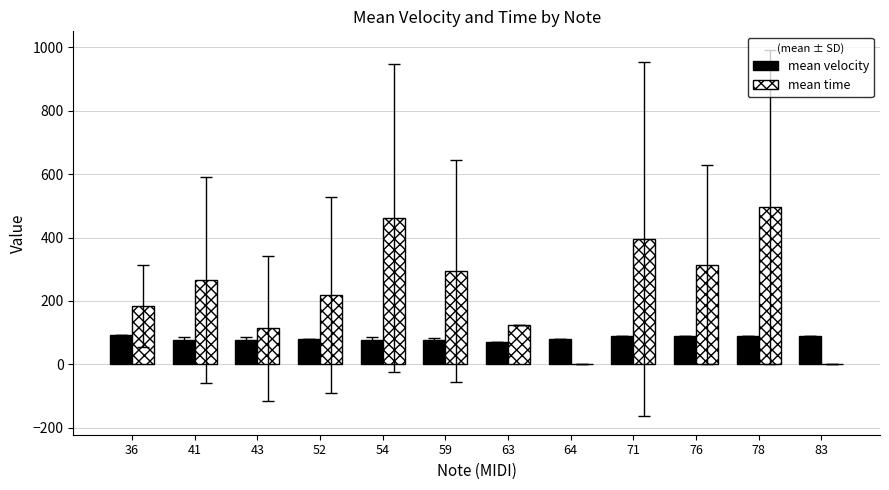

Which series changed the most between 36 and 76?

mean time